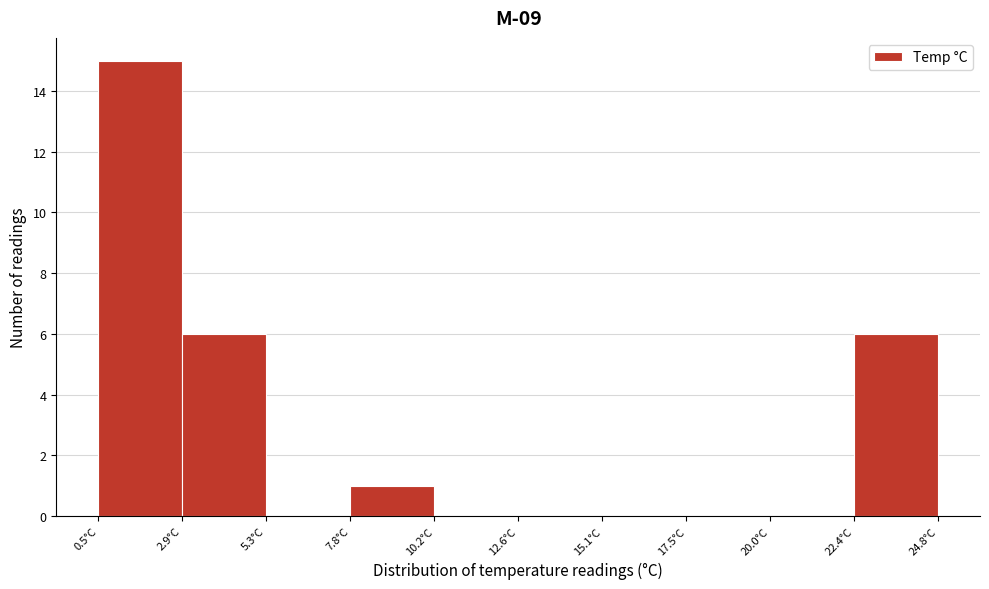

Reading left to right, list every bar in this chart as the range it spans on the x-axis followed by its height. Neither the bar edges nor the heights are printed on the chart, so give them approximately, as read against the axes.

0.5 to 3.0: 15
3.0 to 5.5: 6
5.5 to 8.0: 0
8.0 to 10.0: 1
10.0 to 12.5: 0
12.5 to 15.0: 0
15.0 to 17.5: 0
17.5 to 20.0: 0
20.0 to 22.5: 0
22.5 to 25.0: 6